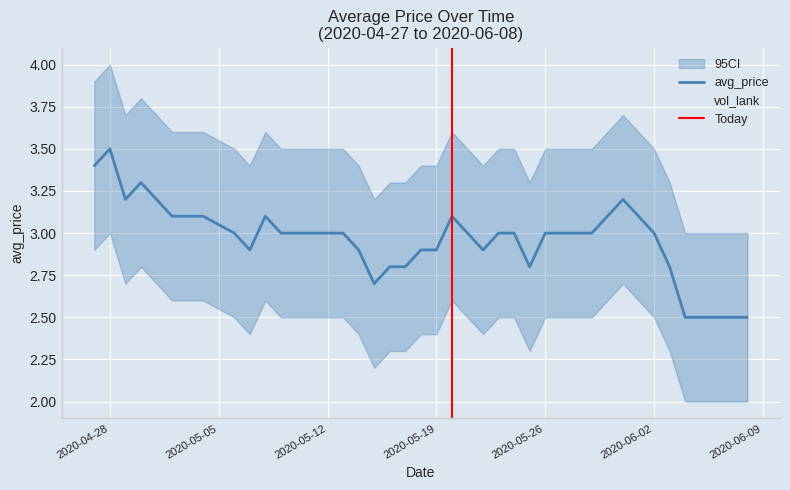

Is this an area chart (filled region under the line)?

No